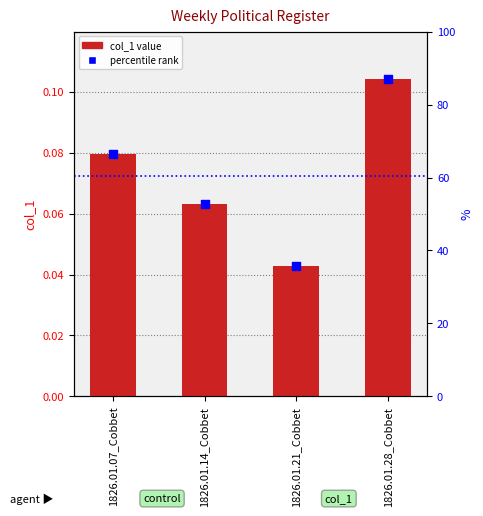

What are all the series names shown in the legend?

col_1, percentile rank